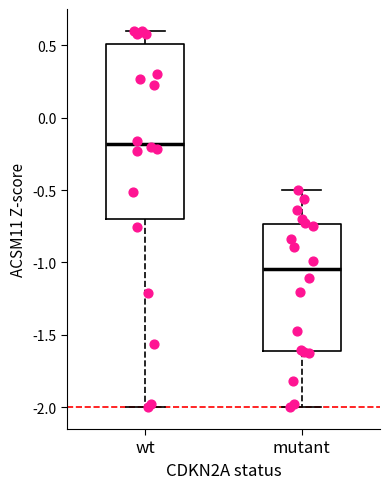

Which box is the tallest, from its lower edge to its upper edge?

wt